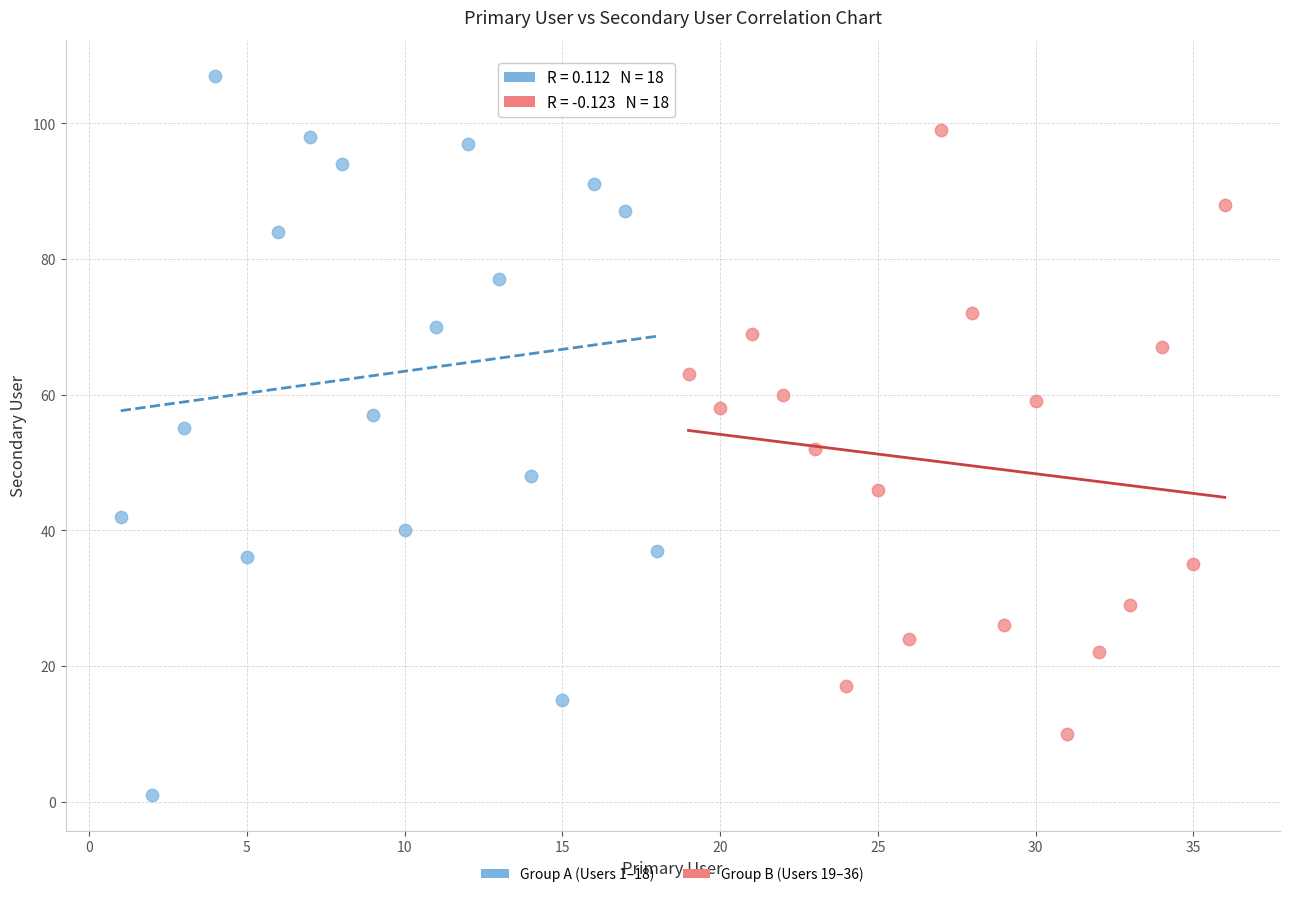

Which series has the widest spread of Y values?

Group A (Users 1–18)